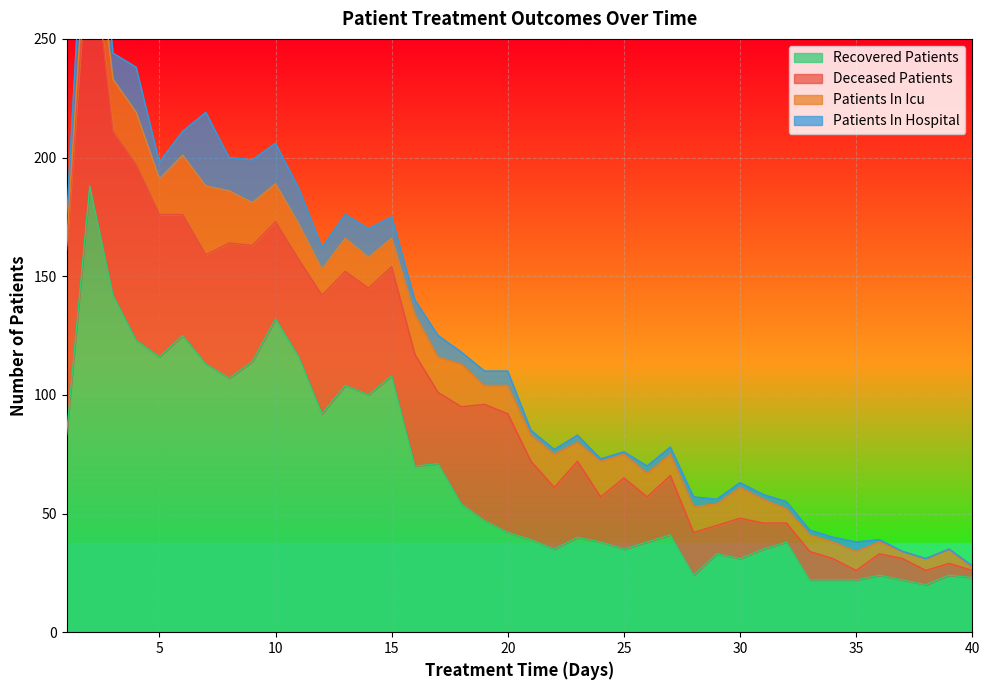

Which category has the lowest value in the recovered_patients series?

38